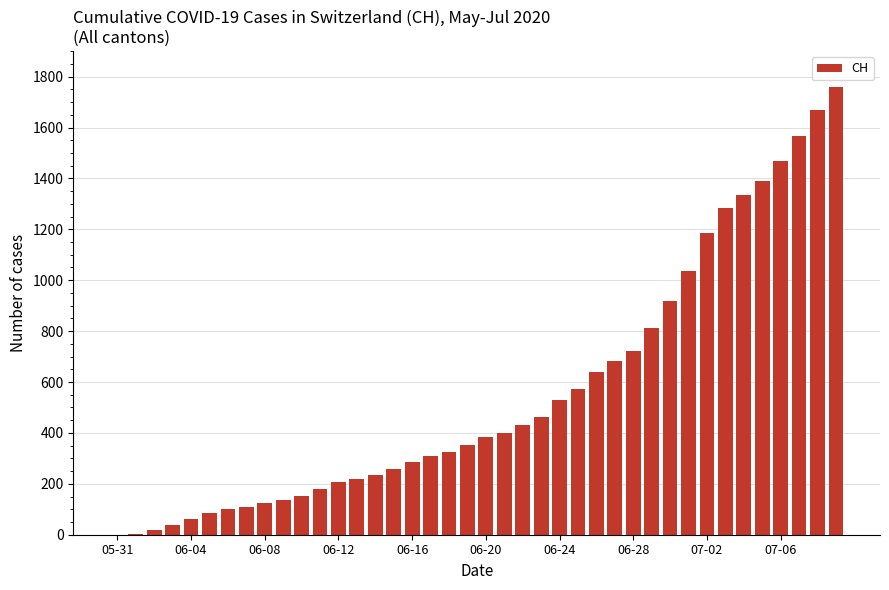

What is the maximum value shown in the chart?

1758